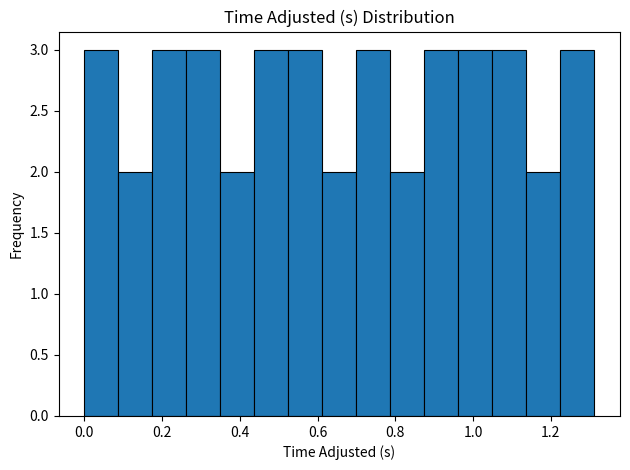

How tall is the bar that spans 0.52 to 0.62 on the x-axis? Neither the bar edges nor the heights are printed on the chart, so give them approximately, as read against the axes.

3